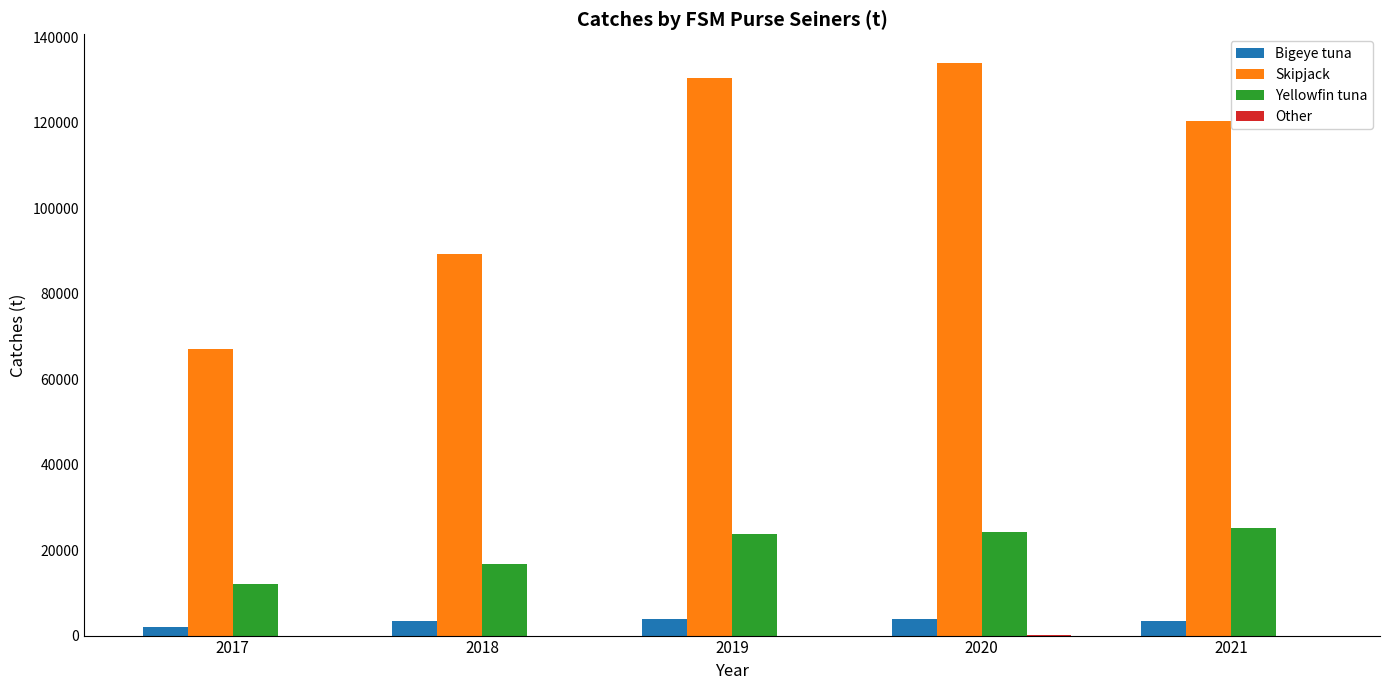

What is the maximum value shown in the chart?

134001